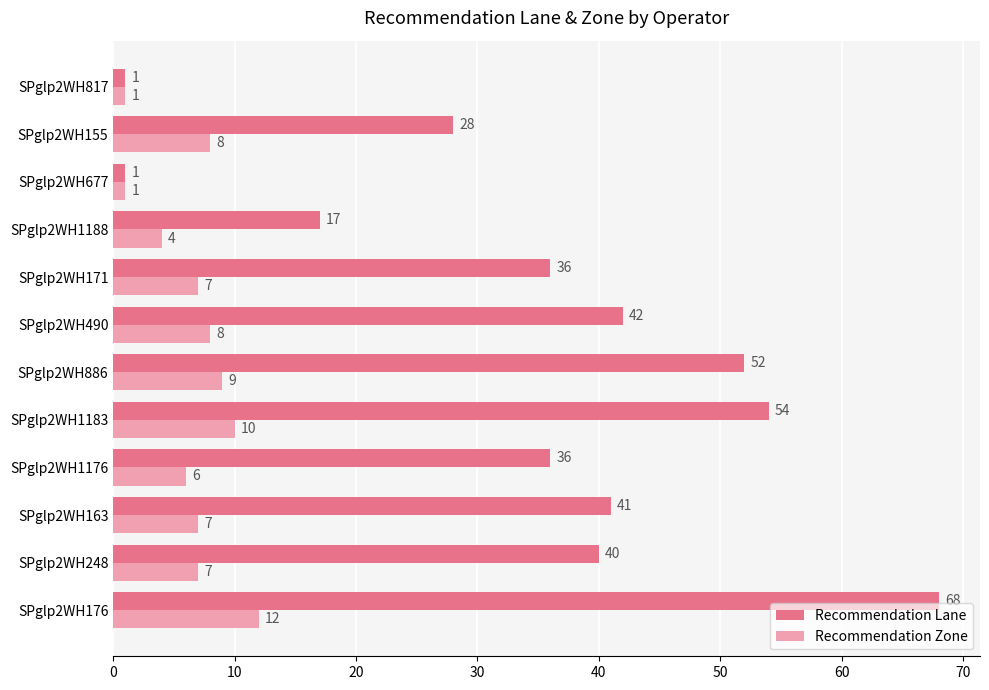

What is the maximum value shown in the chart?

68